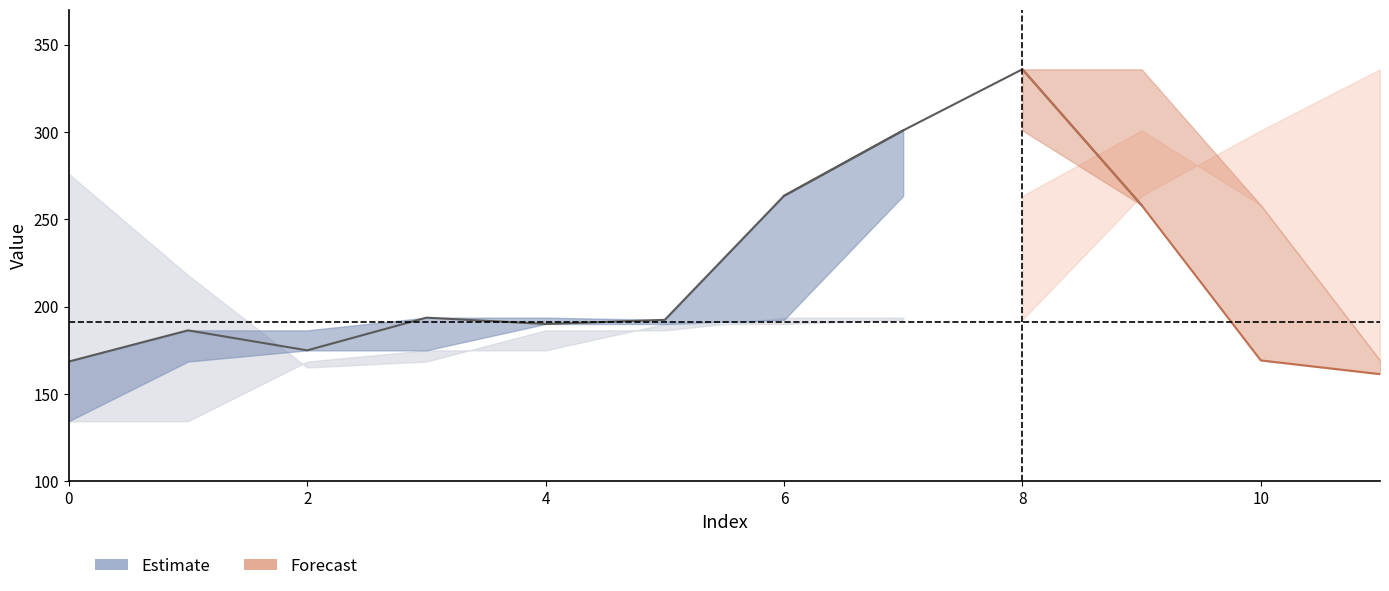

What is the average value?

289.6